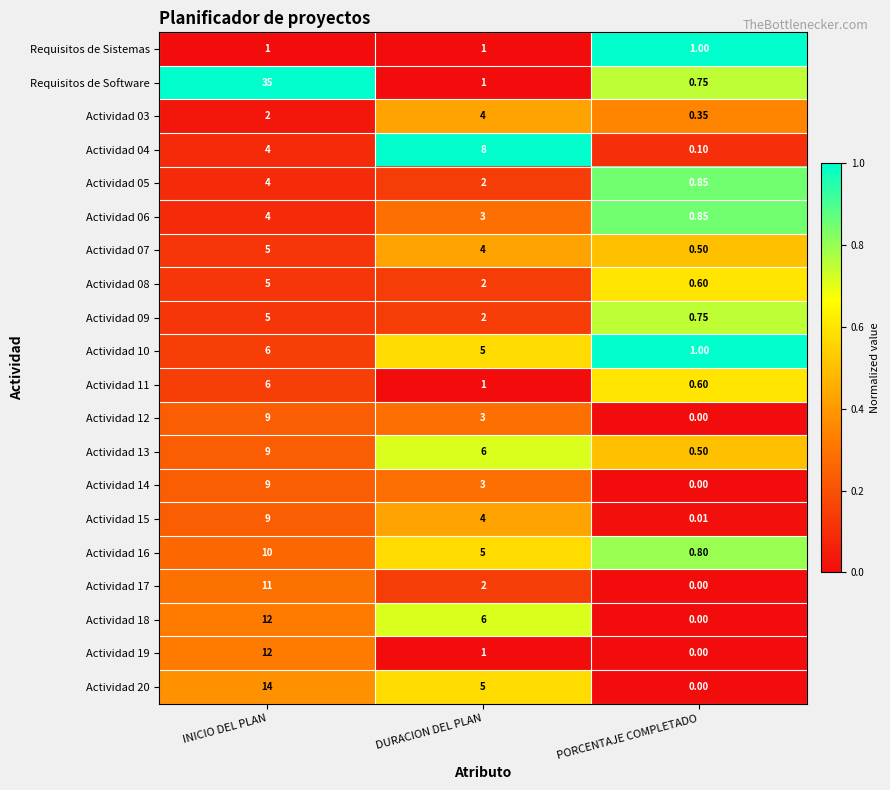

Which category has the highest value across all series?

INICIO DEL PLAN